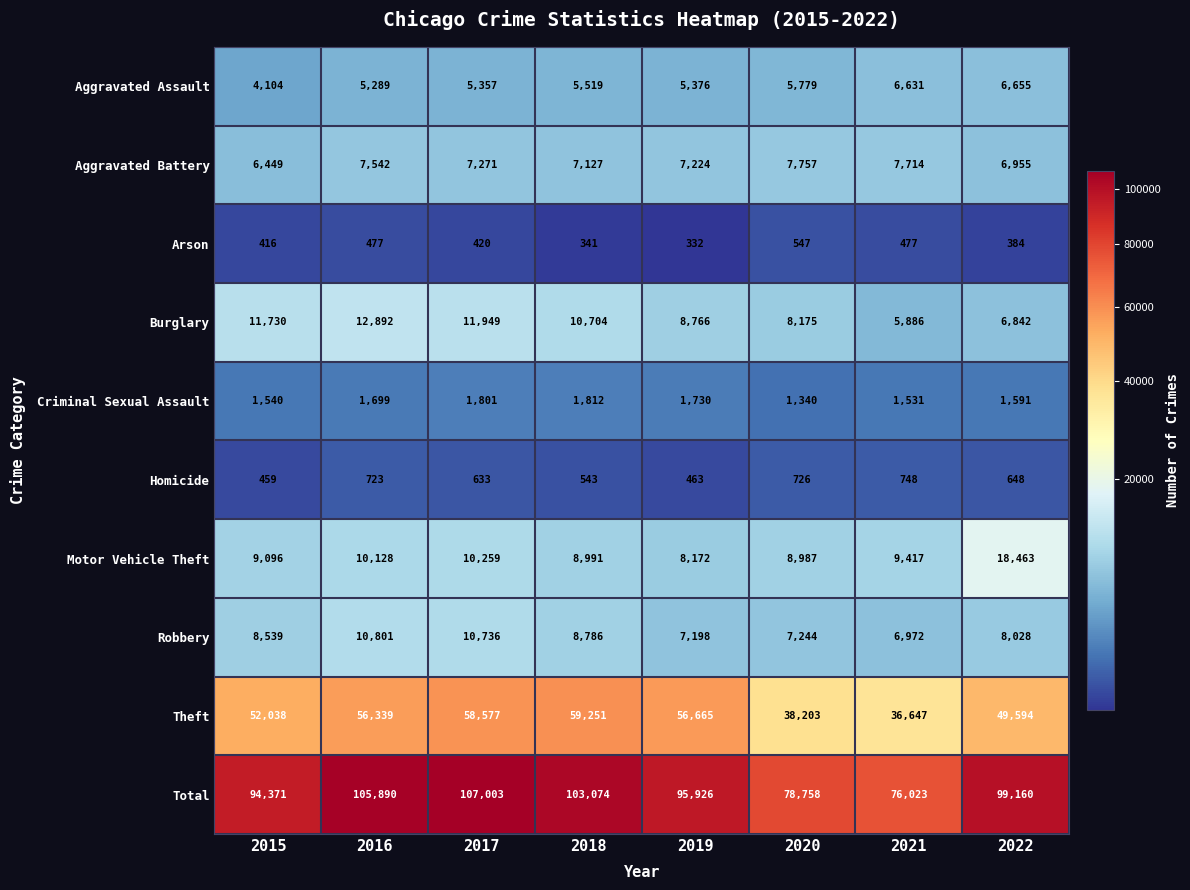

What is the minimum value for Homicide?

459